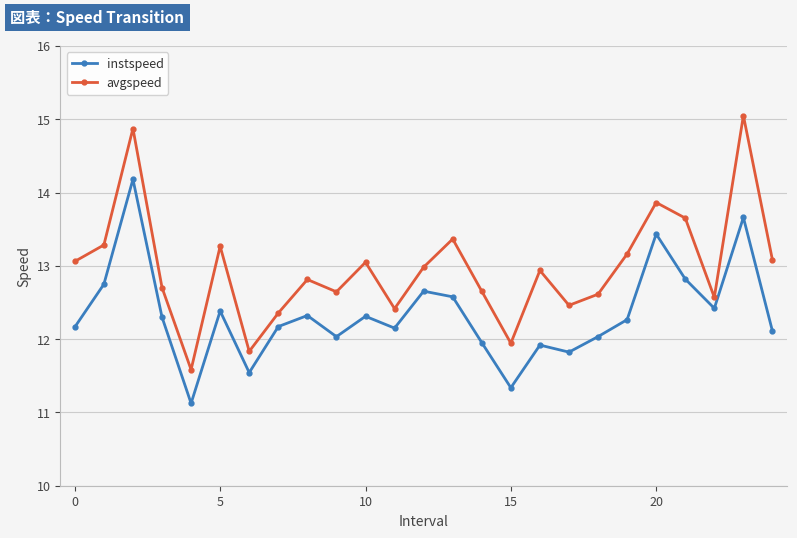

Rank the series by their average value, from lowest to highest.

instspeed, avgspeed